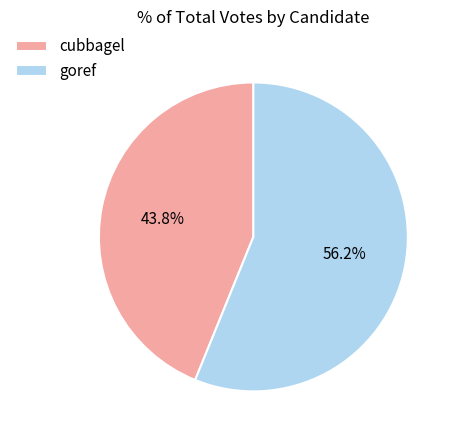

True or false: goref accounts for 56% of the total.

True